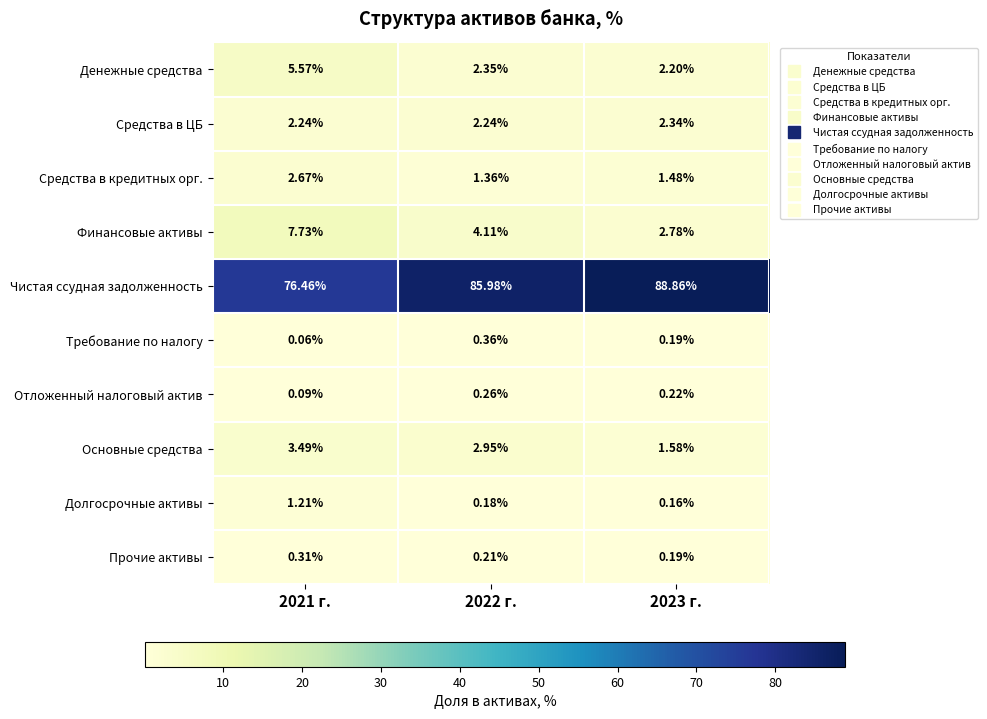

Which series changed the most between 2022 г. and 2023 г.?

Чистая ссудная задолженность